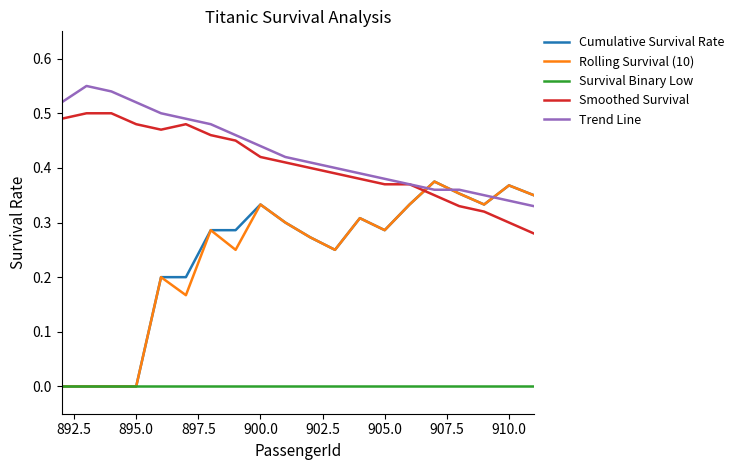

True or false: Trend Line and Survival Binary Low cross at least once.

False